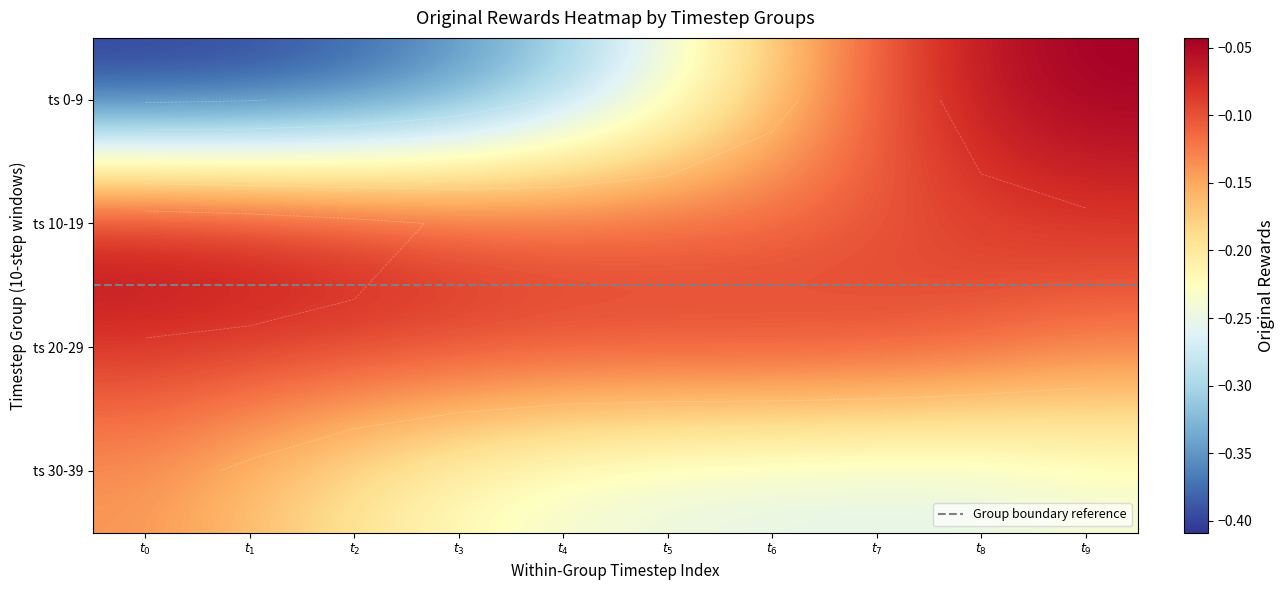

Reading right to left, list all the values displayed in this chart.

0: $t_{9}$=-0.0	$t_{8}$=-0.1	$t_{7}$=-0.1	$t_{6}$=-0.2	$t_{5}$=-0.2	$t_{4}$=-0.3	$t_{3}$=-0.4	$t_{2}$=-0.4	$t_{1}$=-0.4	$t_{0}$=-0.4
1: $t_{9}$=-0.1	$t_{8}$=-0.1	$t_{7}$=-0.1	$t_{6}$=-0.1	$t_{5}$=-0.1	$t_{4}$=-0.1	$t_{3}$=-0.1	$t_{2}$=-0.1	$t_{1}$=-0.1	$t_{0}$=-0.0
2: $t_{9}$=-0.1	$t_{8}$=-0.1	$t_{7}$=-0.1	$t_{6}$=-0.1	$t_{5}$=-0.1	$t_{4}$=-0.1	$t_{3}$=-0.1	$t_{2}$=-0.1	$t_{1}$=-0.1	$t_{0}$=-0.1
3: $t_{9}$=-0.2	$t_{8}$=-0.3	$t_{7}$=-0.3	$t_{6}$=-0.3	$t_{5}$=-0.3	$t_{4}$=-0.2	$t_{3}$=-0.2	$t_{2}$=-0.2	$t_{1}$=-0.2	$t_{0}$=-0.1